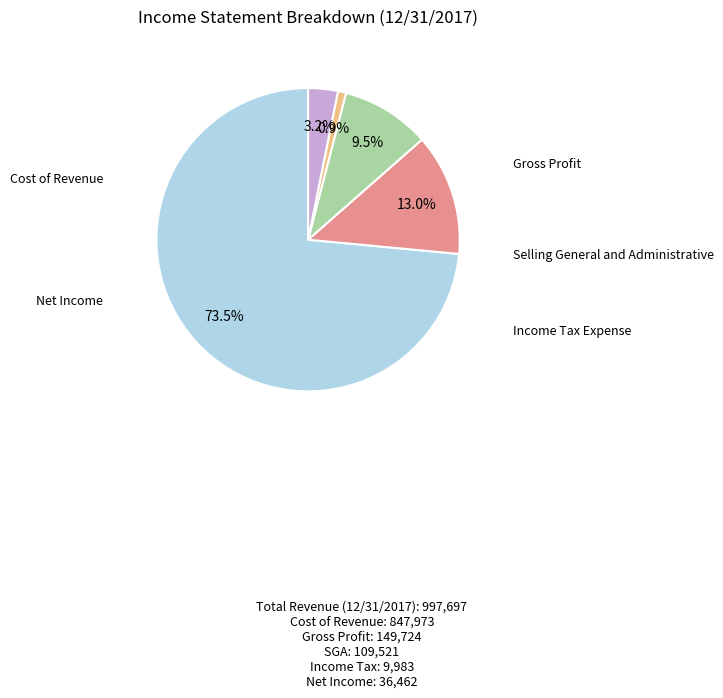

To the nearest percent, what is the difference between the Income Tax Expense and Gross Profit slice percentages?

12%